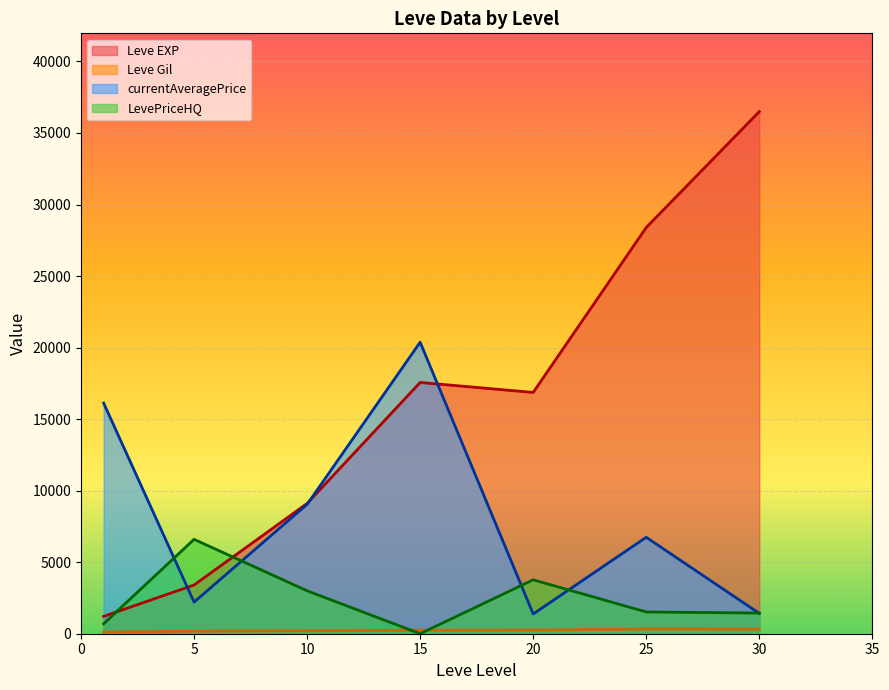

Which series changed the most between 20 and 30?

Leve EXP